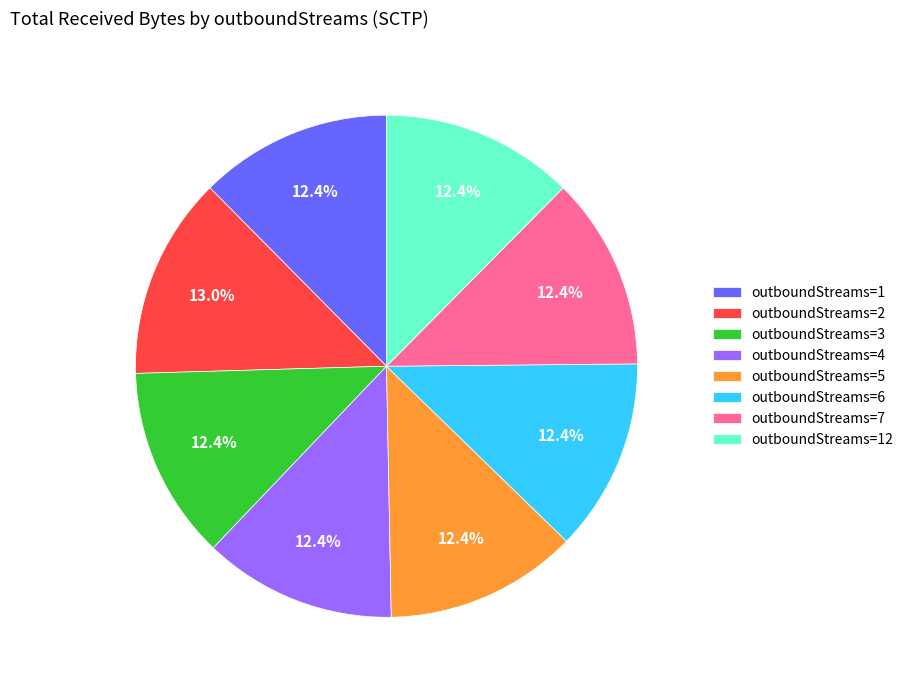

How many slices are in this pie chart?

8